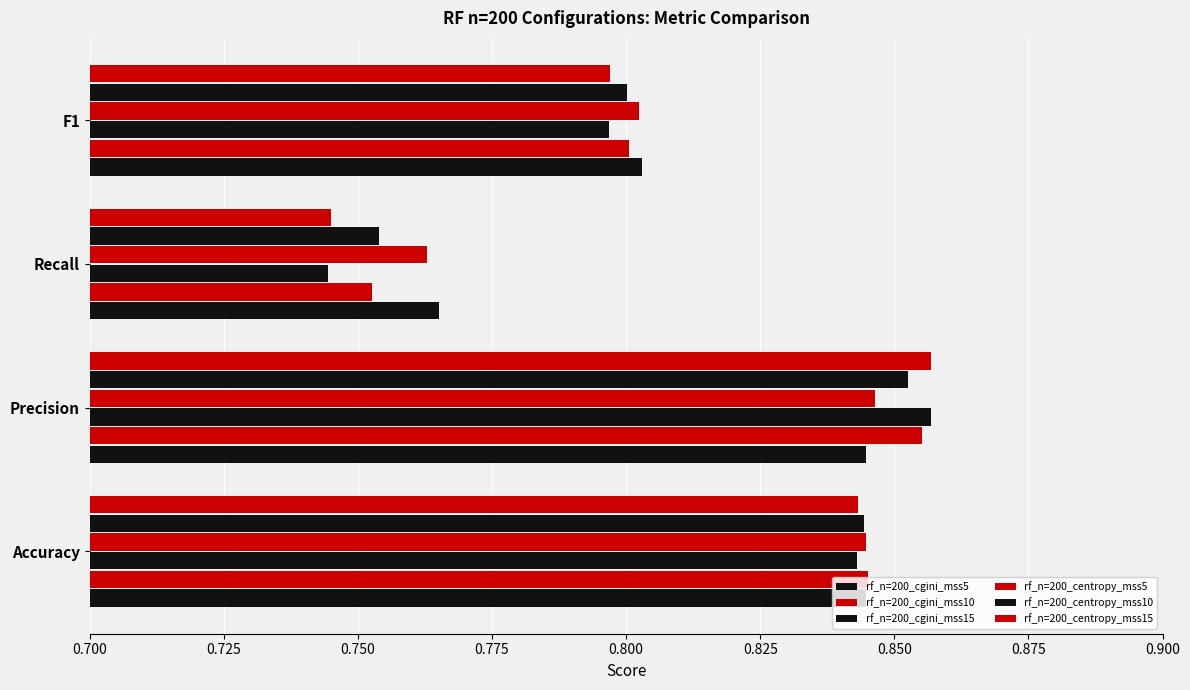

How many categories are shown in the chart?

4